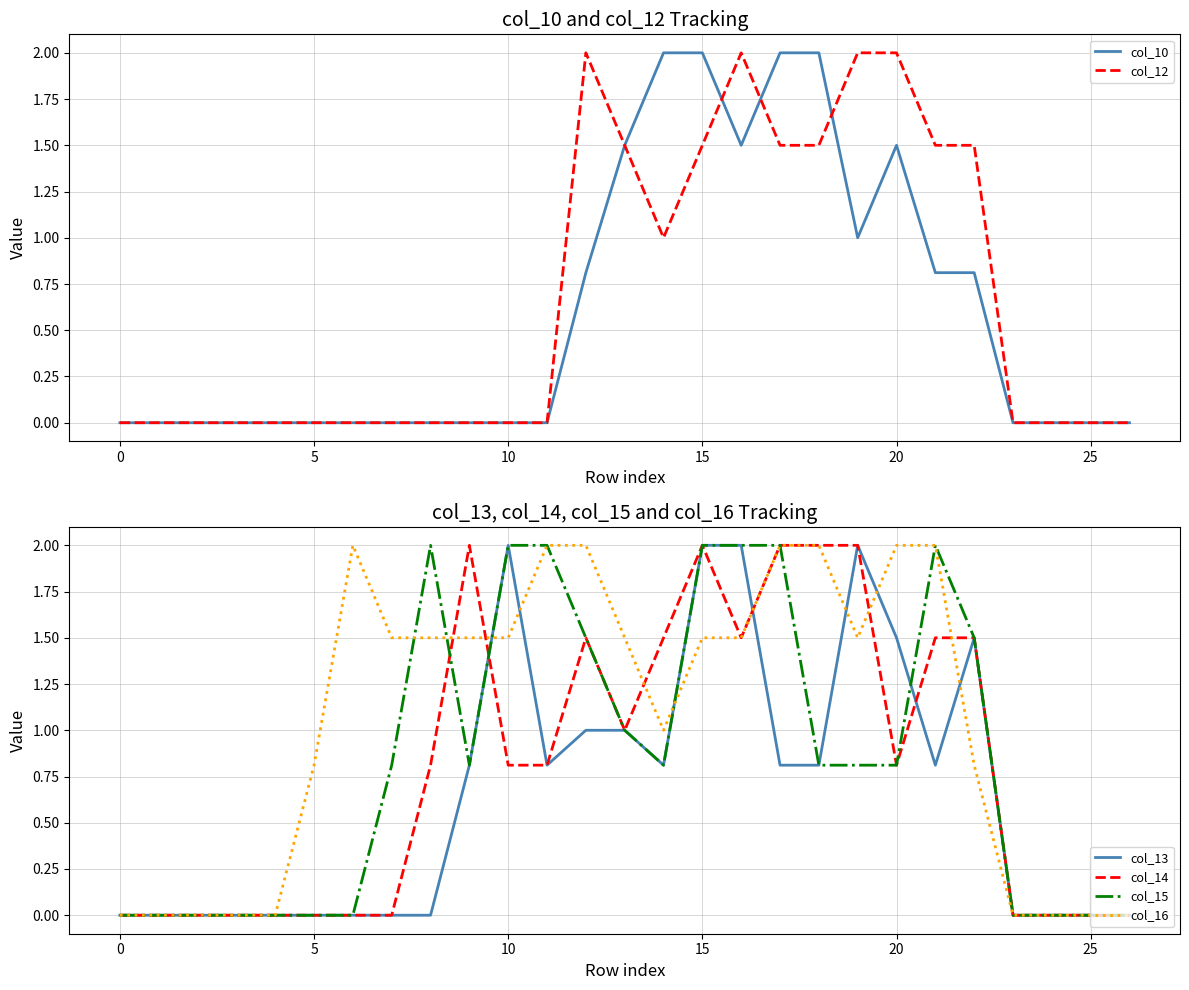

What is the difference between the maximum and minimum values in the col_13 series?

2.0